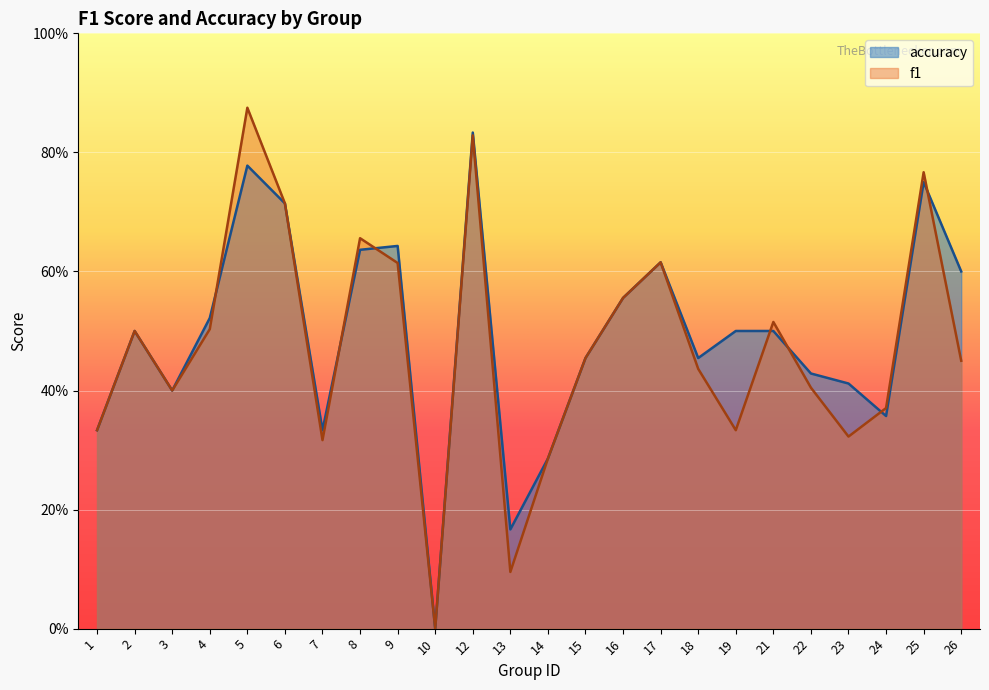

Which series has the widest spread of values?

f1